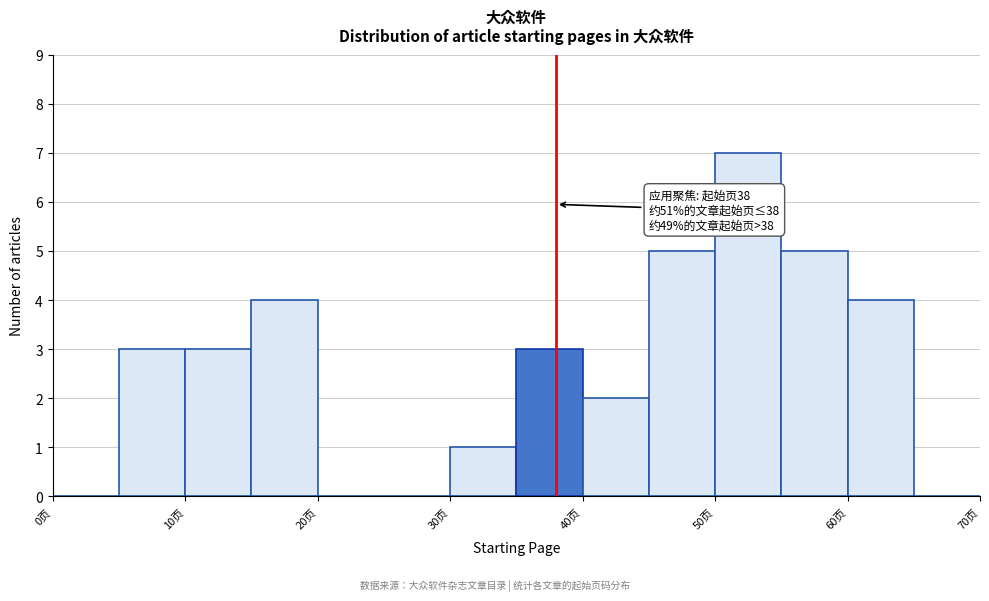

Which range on the x-axis has the tallest bar?

50 to 55